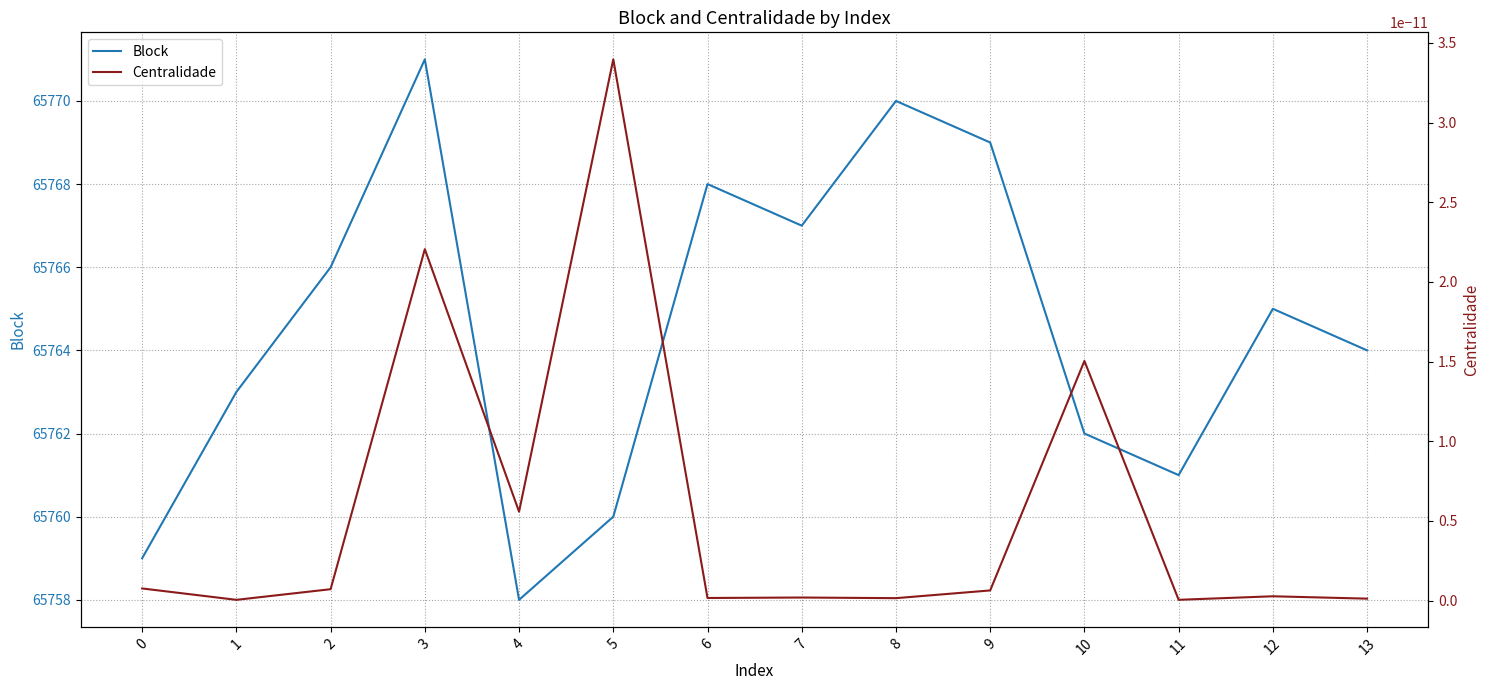

Rank the categories by Centralidade value from lowest to highest.

1, 11, 13, 8, 6, 7, 12, 9, 2, 0, 4, 10, 3, 5